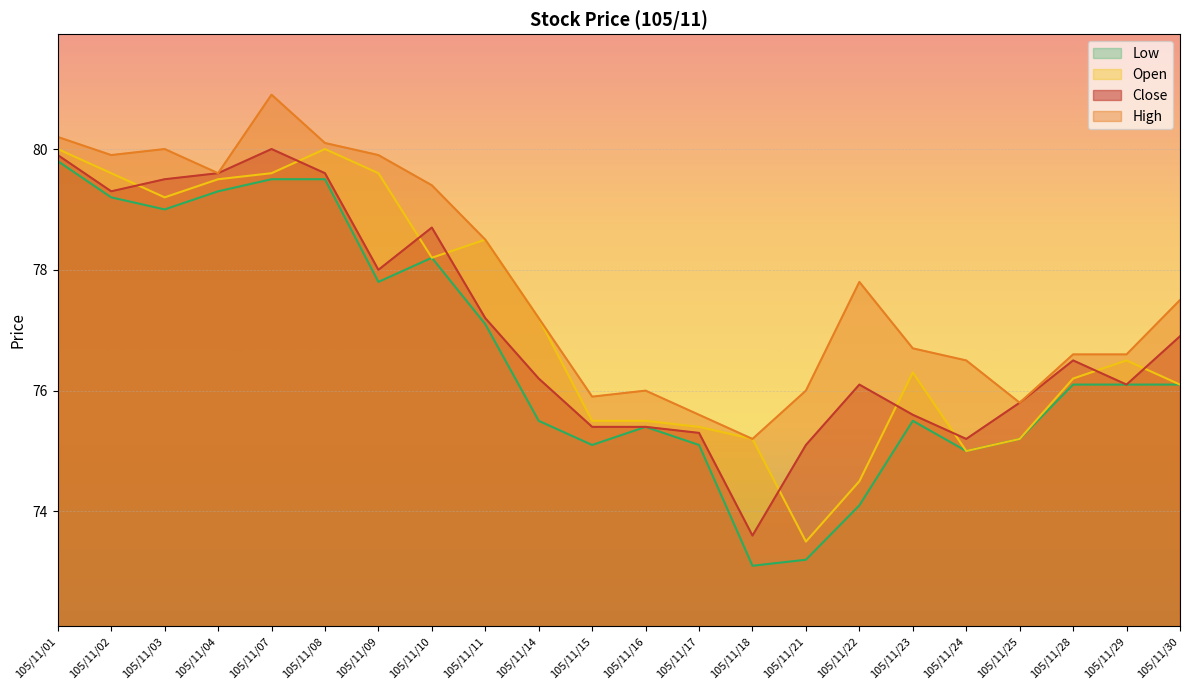

How many lines are shown in the chart?

4